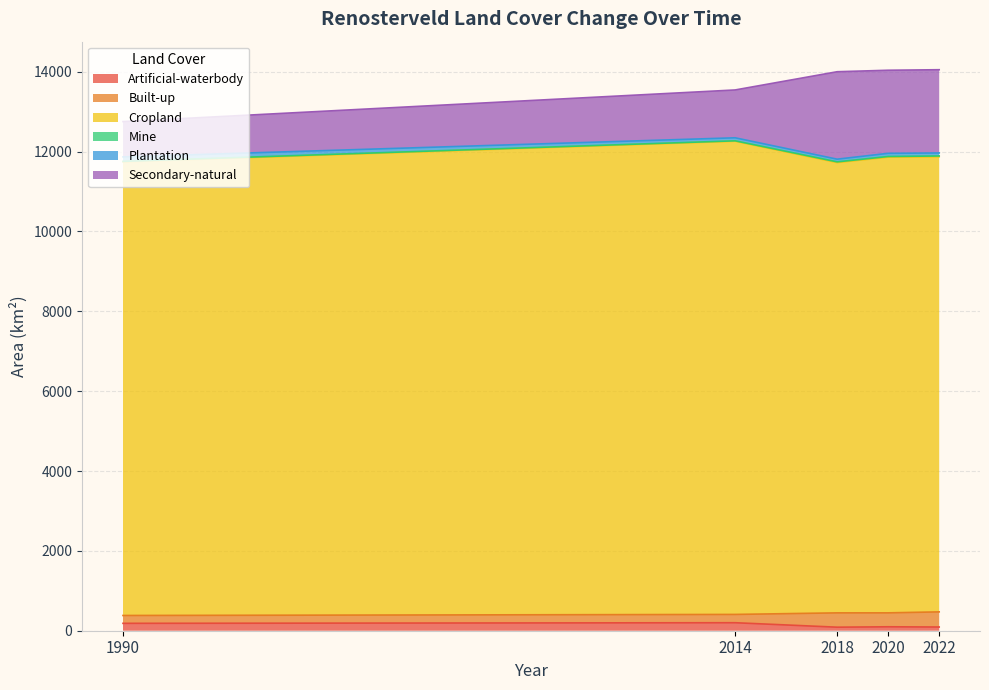

Where is Mine nearest to the value 14?

1990